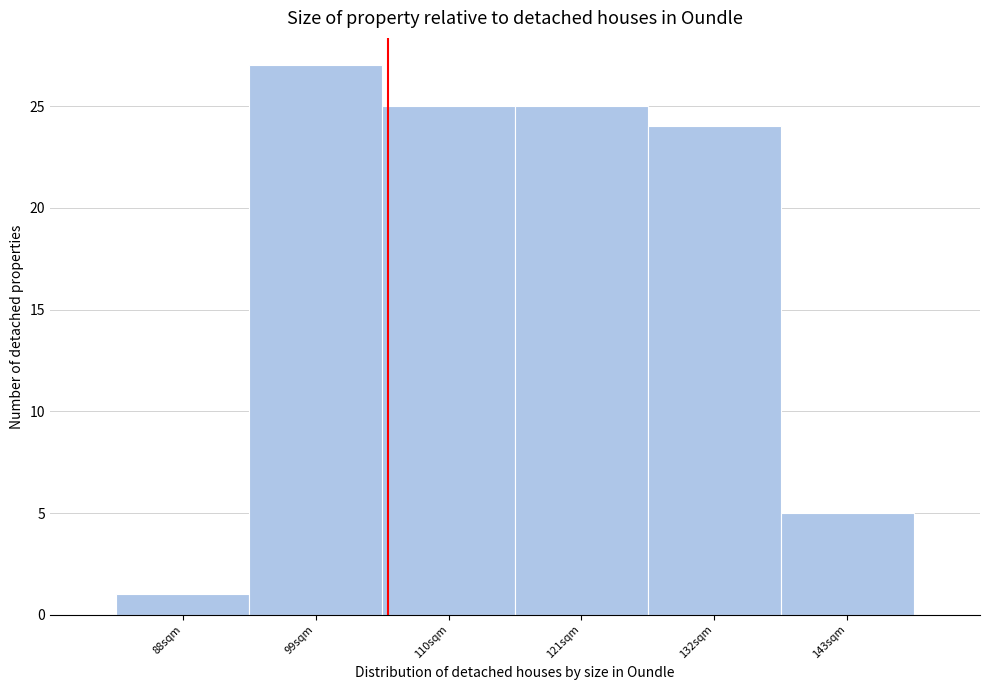

Reading right to left, transcribe all the data shown in this chart.

5	24	25	25	27	1